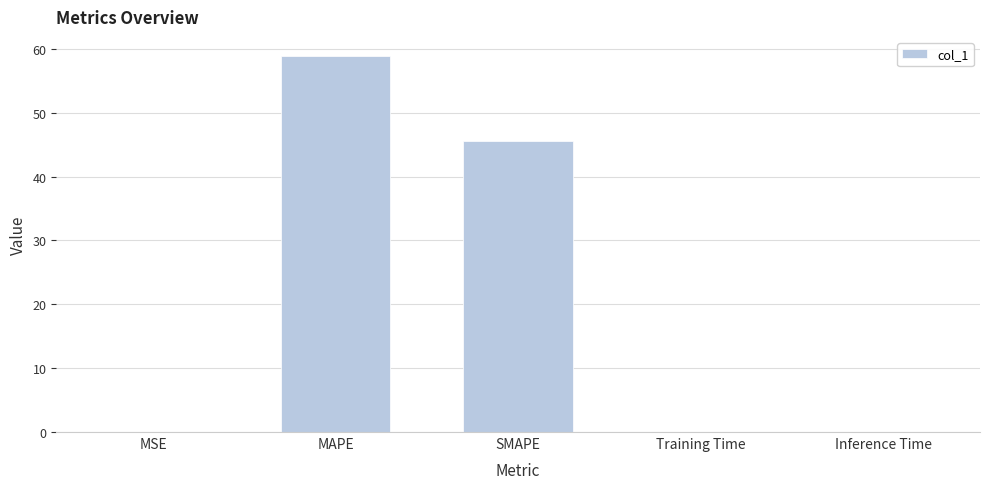

What is the ratio of the value at MAPE to the value at SMAPE?

1.3